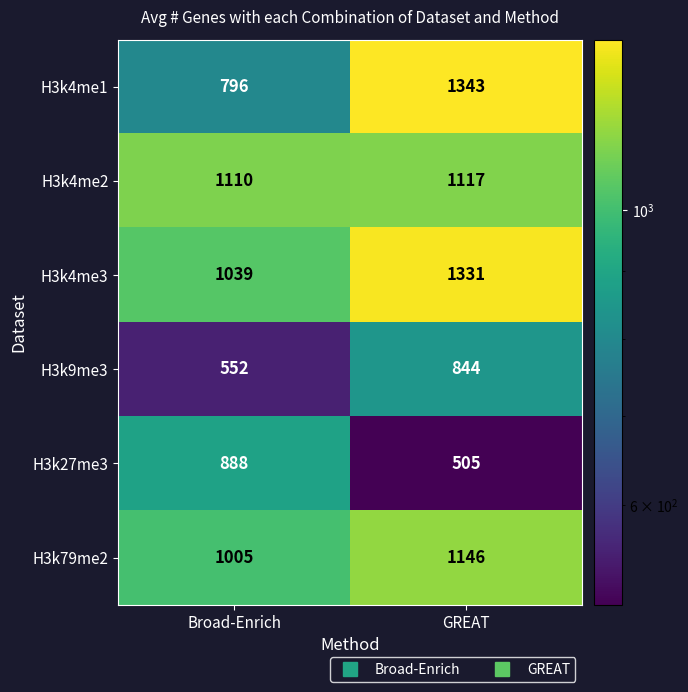

What is the approximate value of H3k4me2 at GREAT?

1117